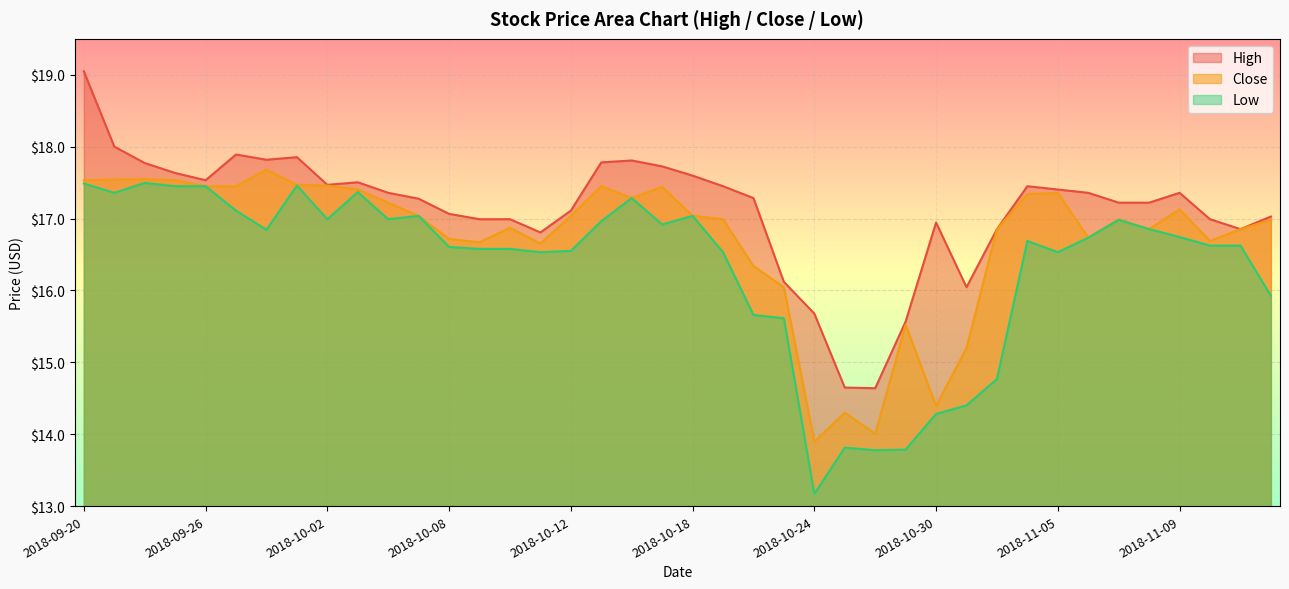

What is the minimum value for Close?

13.9